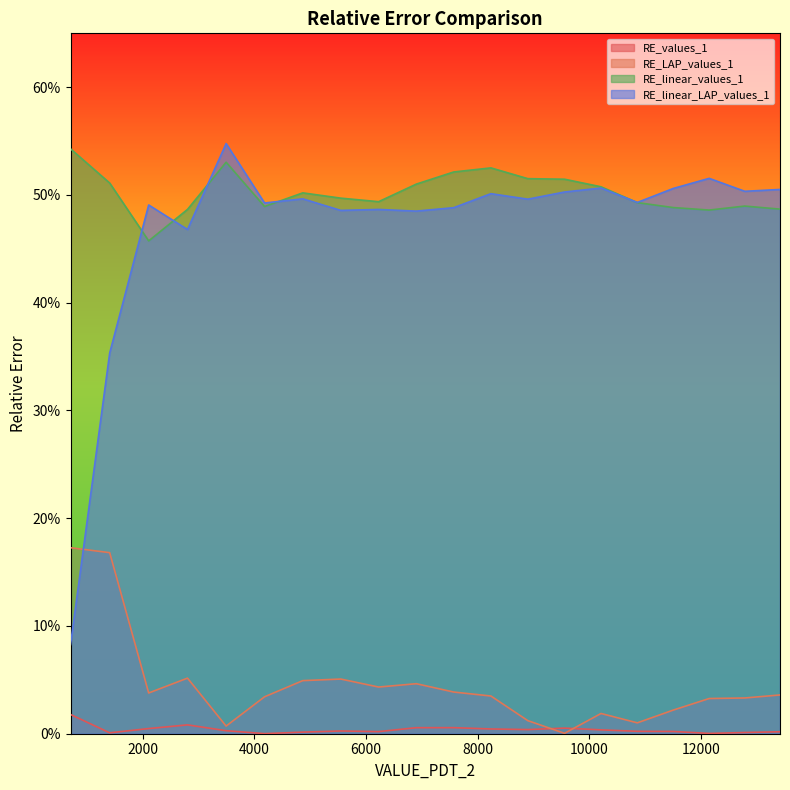

After their last crossing, which series has the higher values: RE_linear_values_1 or RE_linear_LAP_values_1?

RE_linear_LAP_values_1